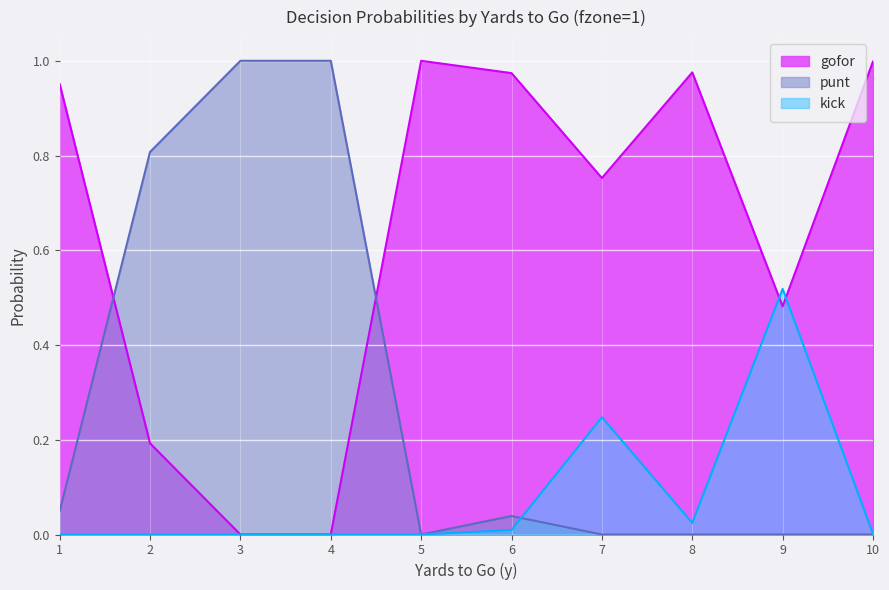

In punt, how many points are lower than both neighbors (excluding endpoints)?

1